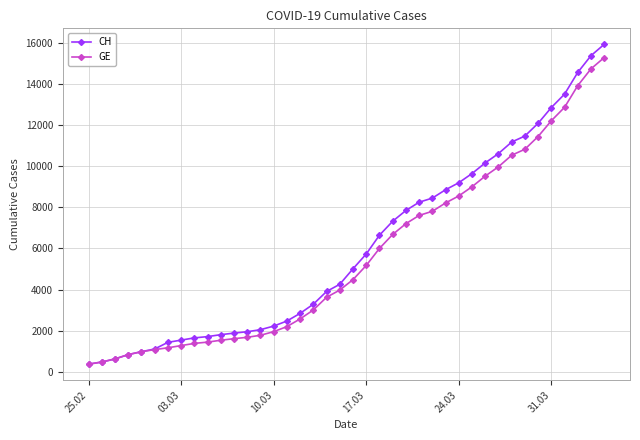

List the series in order of their overall mean, lowest first.

GE, CH